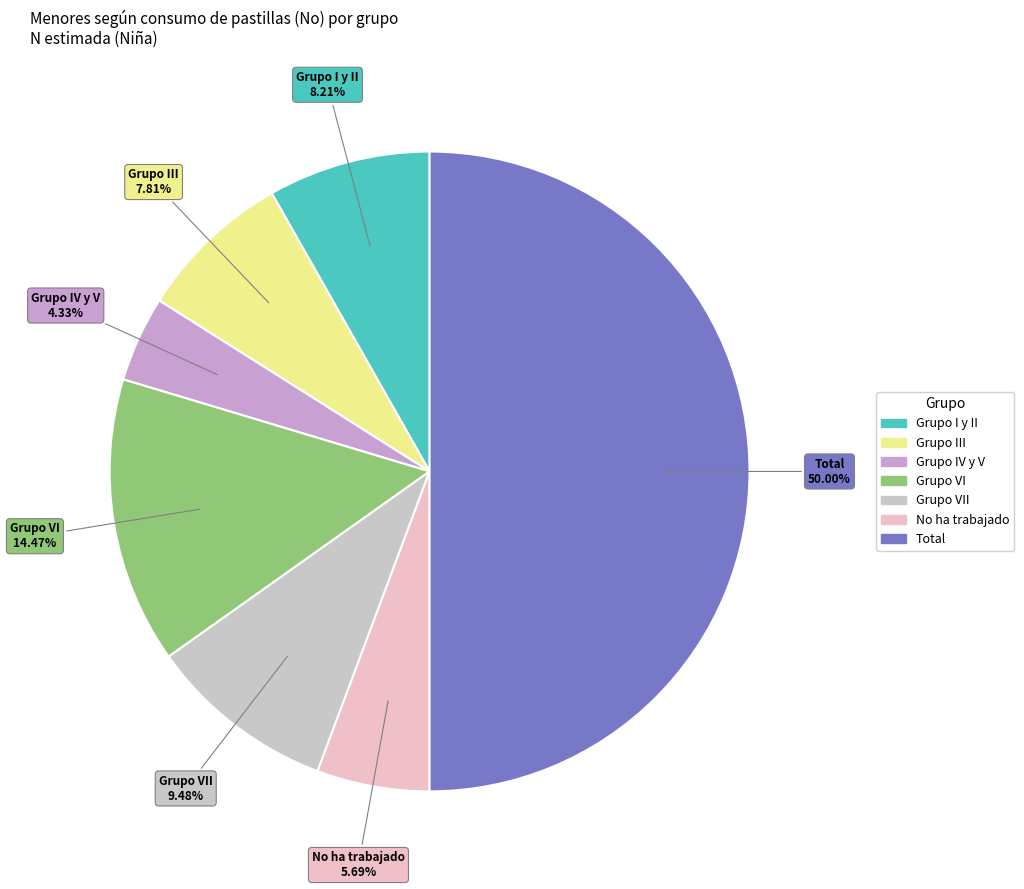

How many segments does this pie chart have?

7